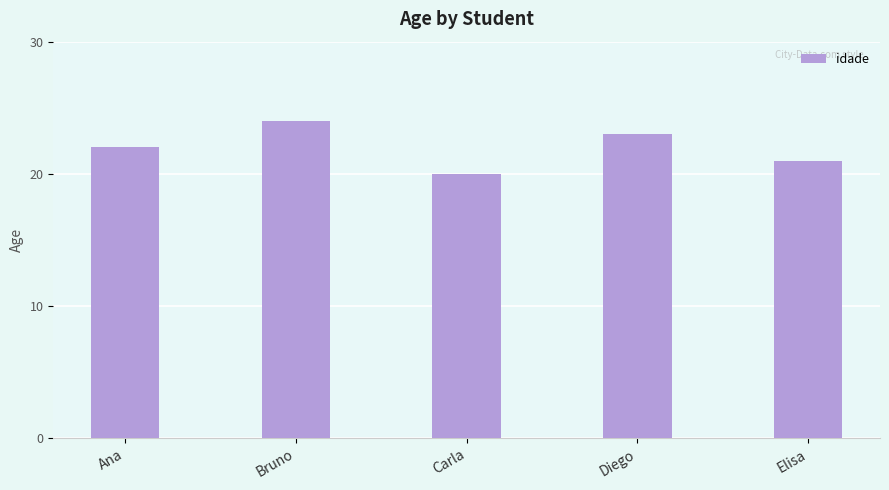

What is the ratio of the value at Elisa to the value at Diego?

0.9